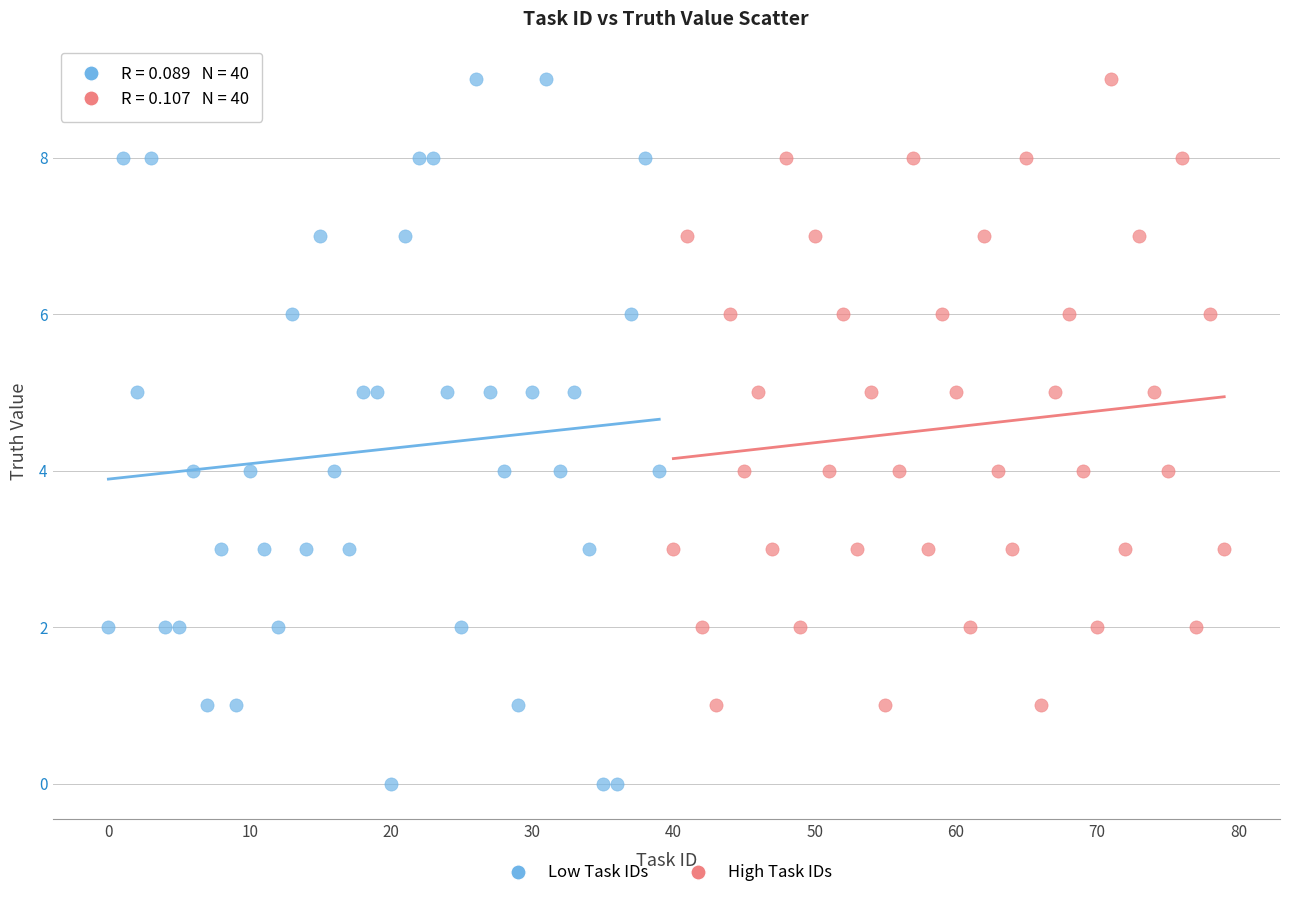

Which series has the widest spread of Y values?

Low Task IDs